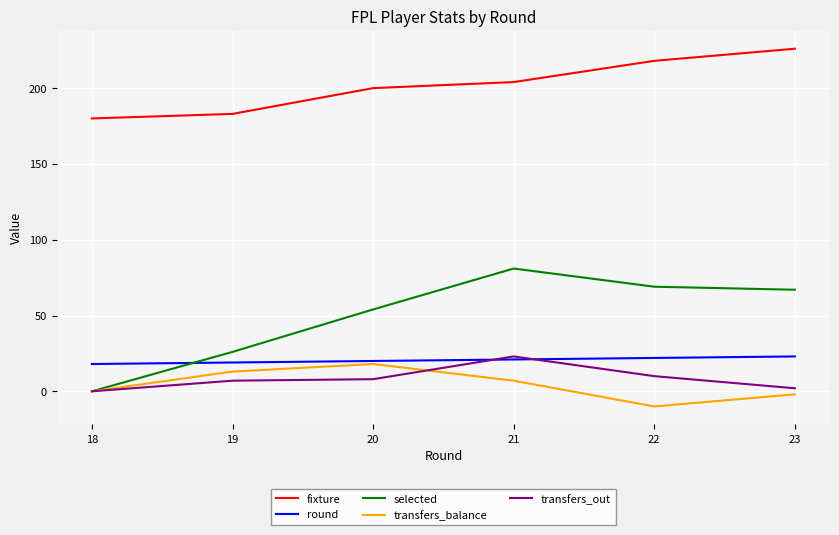

What is the minimum value shown in the chart?

-10